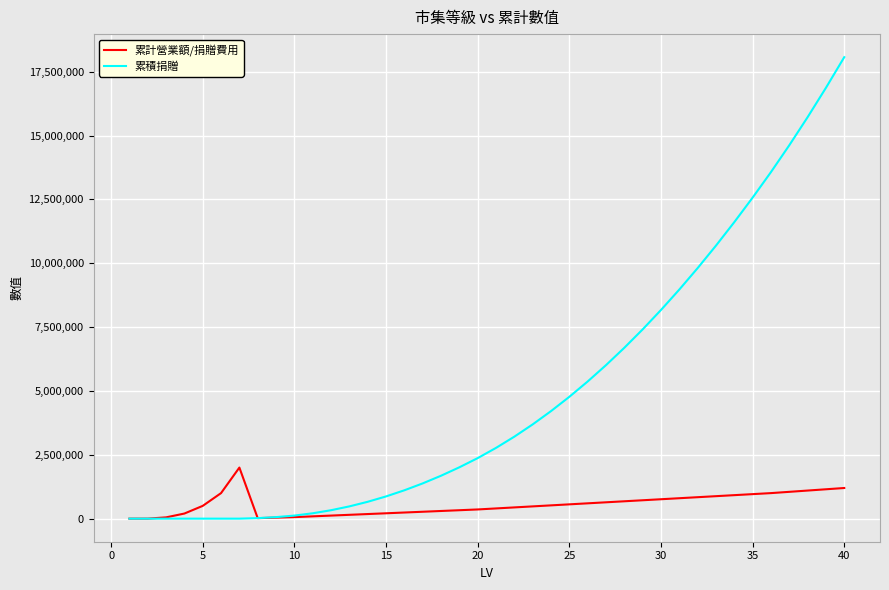

Which series has the widest spread of values?

累積捐贈